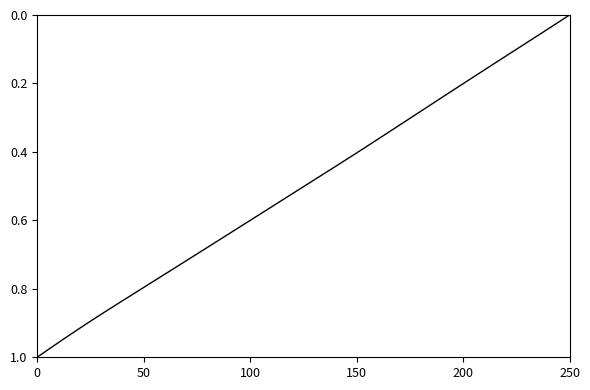

How many lines are shown in the chart?

1